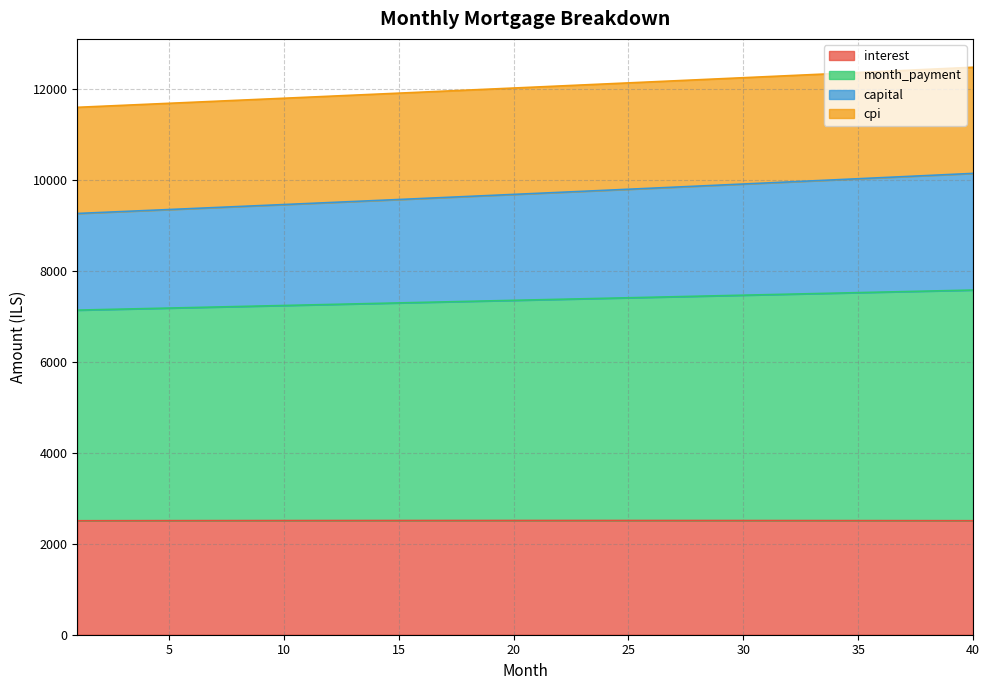

Which category has the highest value in the capital series?

40